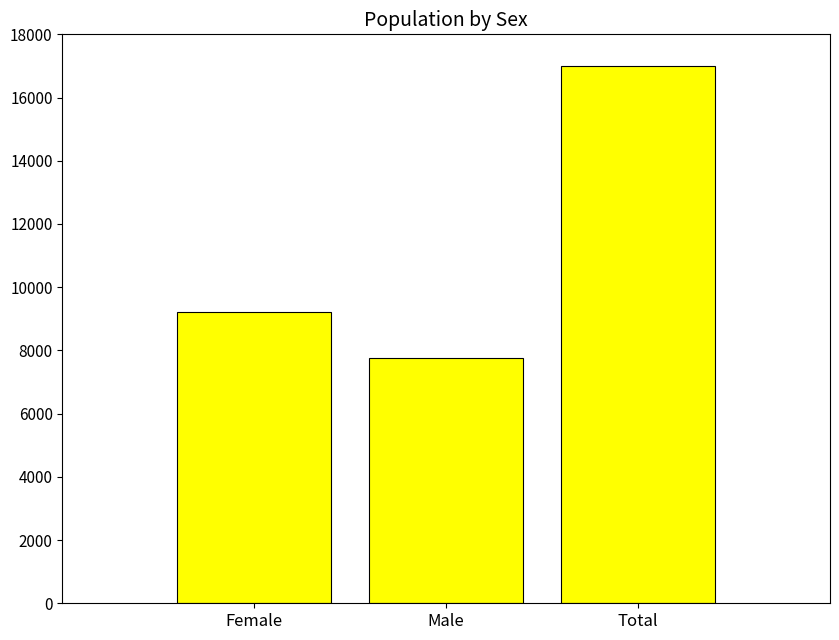

How many values are below 9229?

1